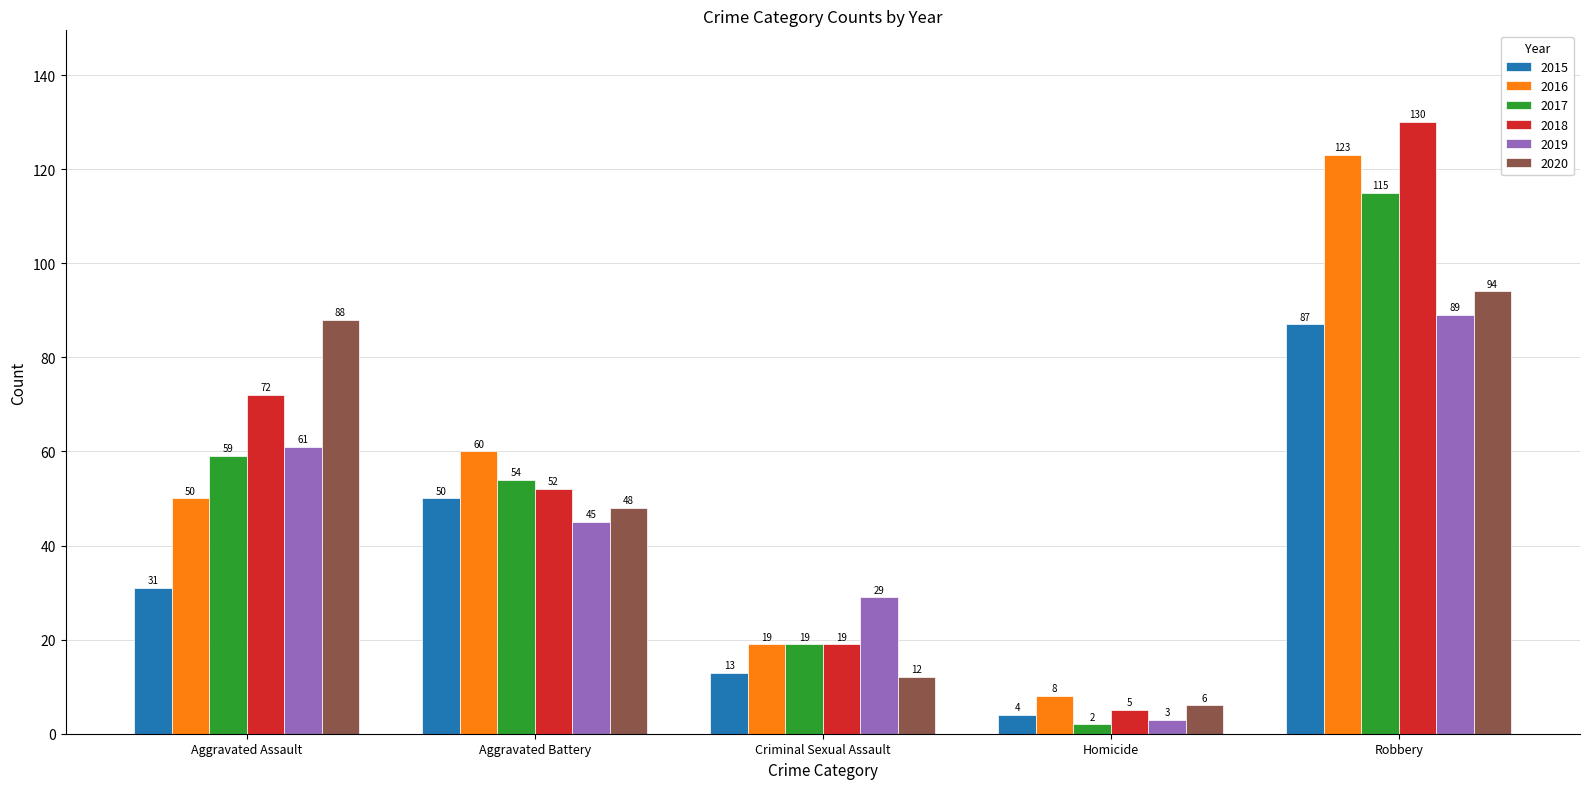

Rank the series by their maximum value, from highest to lowest.

2018, 2016, 2017, 2020, 2019, 2015